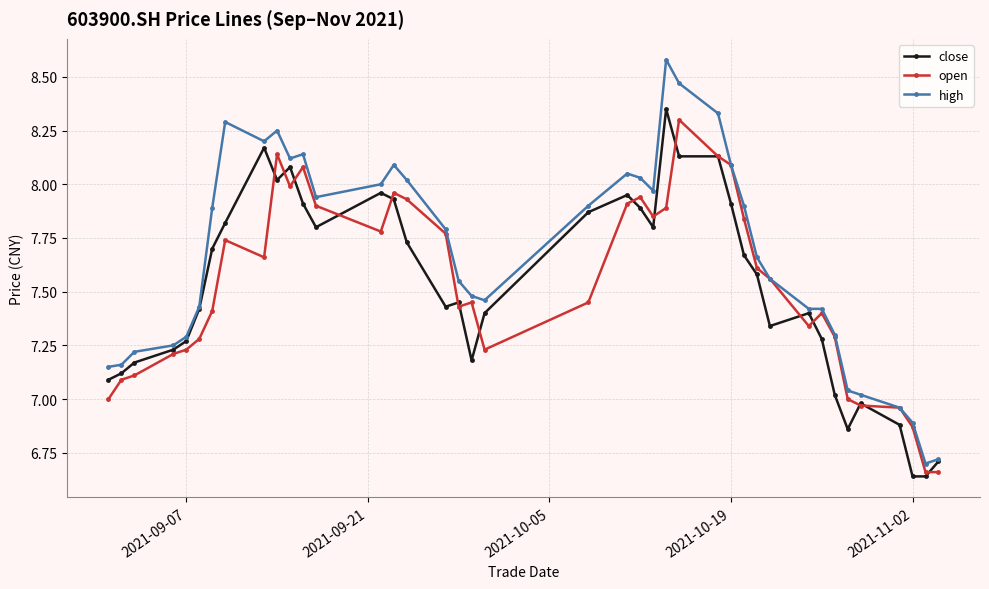

At how many categories does at least one series exceed 6?

40